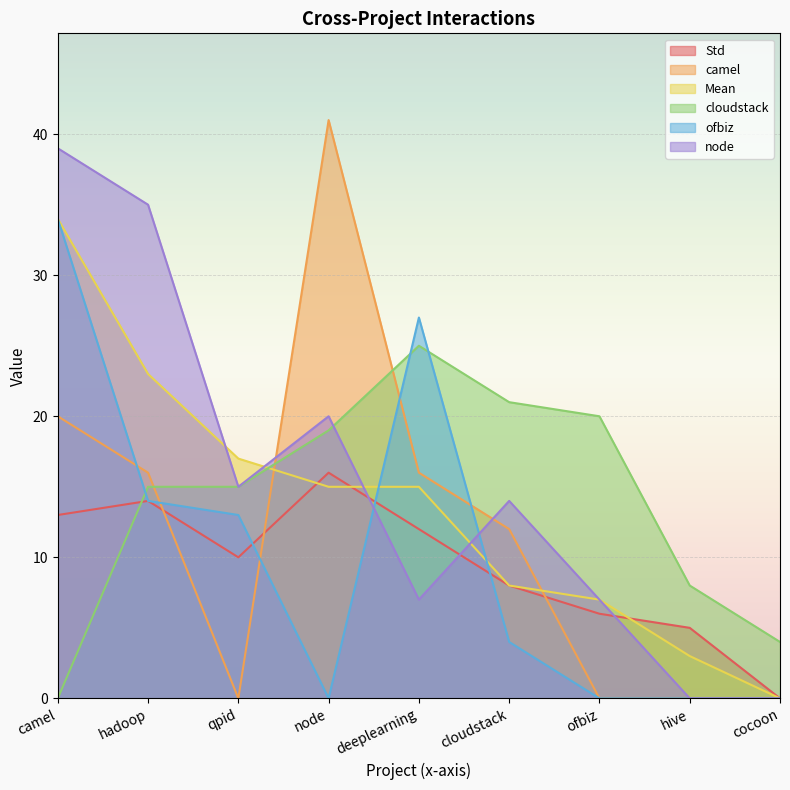

What are all the series names shown in the legend?

Std, camel, Mean, cloudstack, ofbiz, node